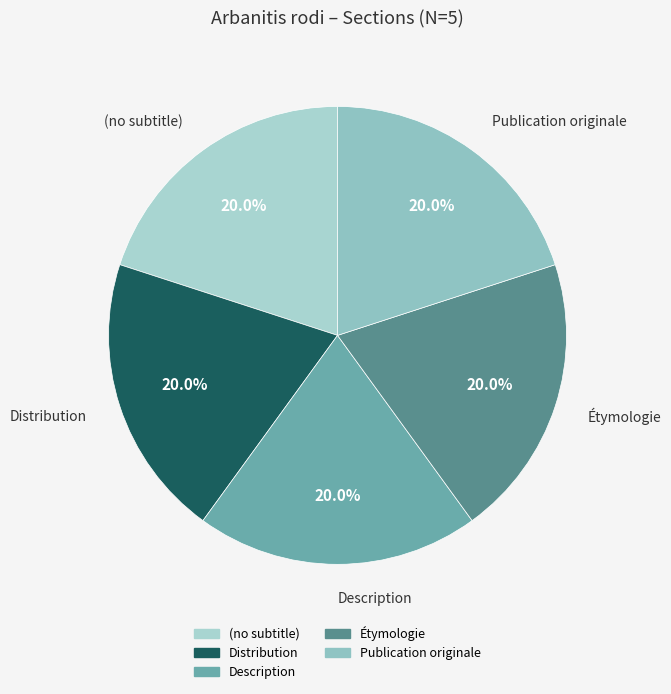

Combined, do Publication originale and (no subtitle) account for over 50%?

No